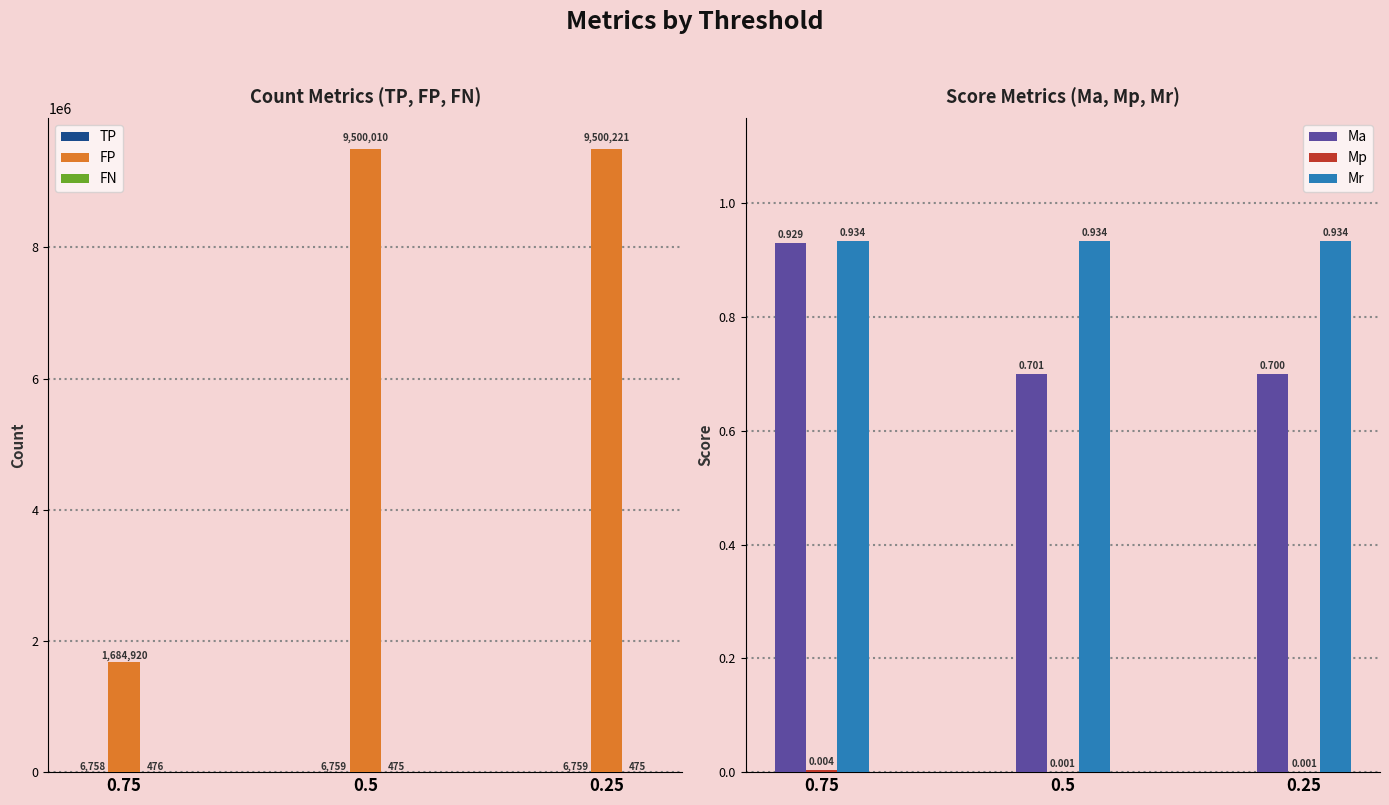

What position from the right is 0.75?

3